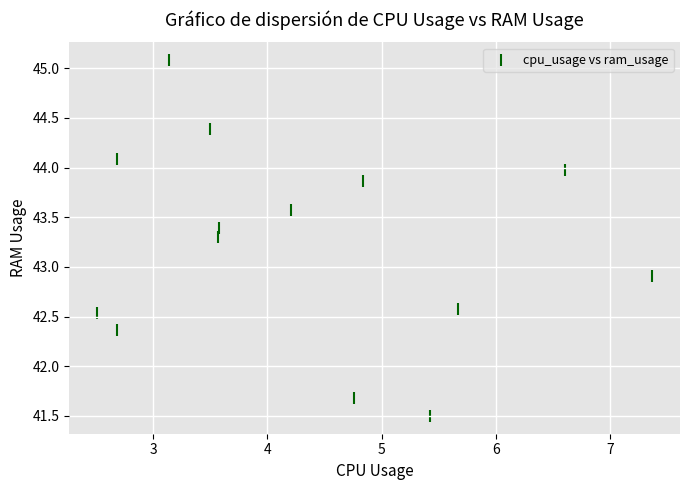

What Y value in the scatter plot is closest to 43?

42.9